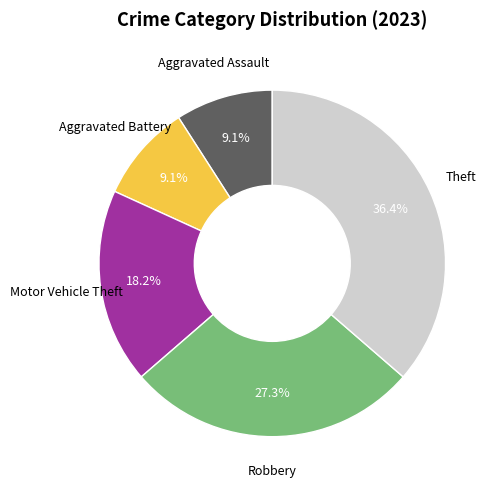

Does any single category account for the majority?

No